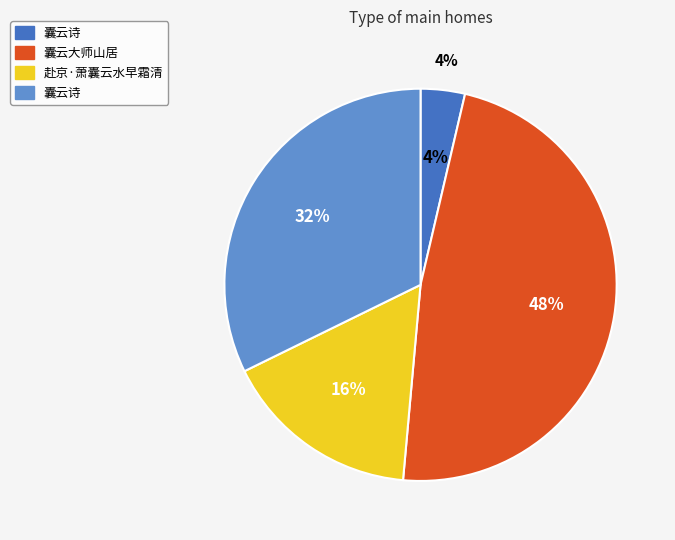

Count the number of slices in the pie.

4